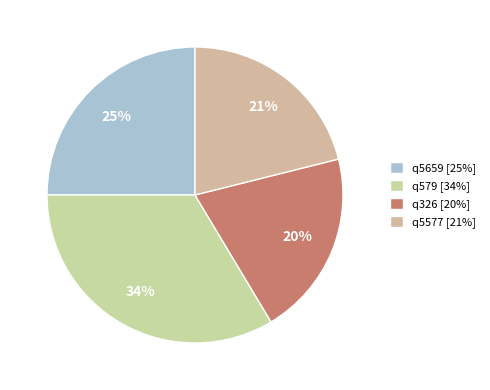

Combined, do q579 and q326 account for over 50%?

Yes